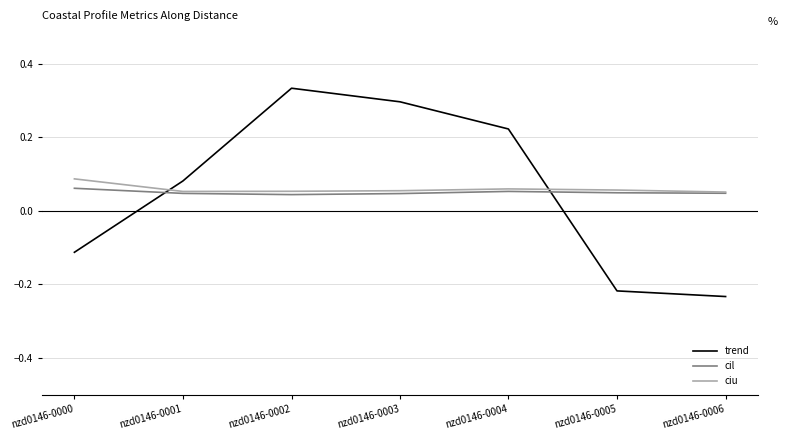

Is this an area chart (filled region under the line)?

No